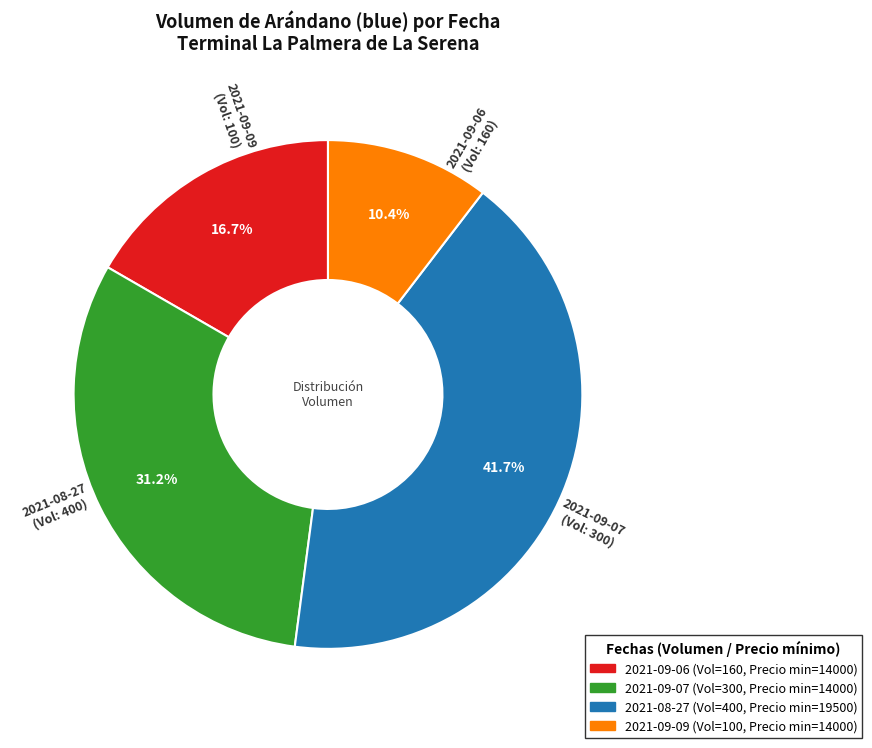

Do 2021-09-06 and 2021-08-27 together represent more than half of the pie?

Yes